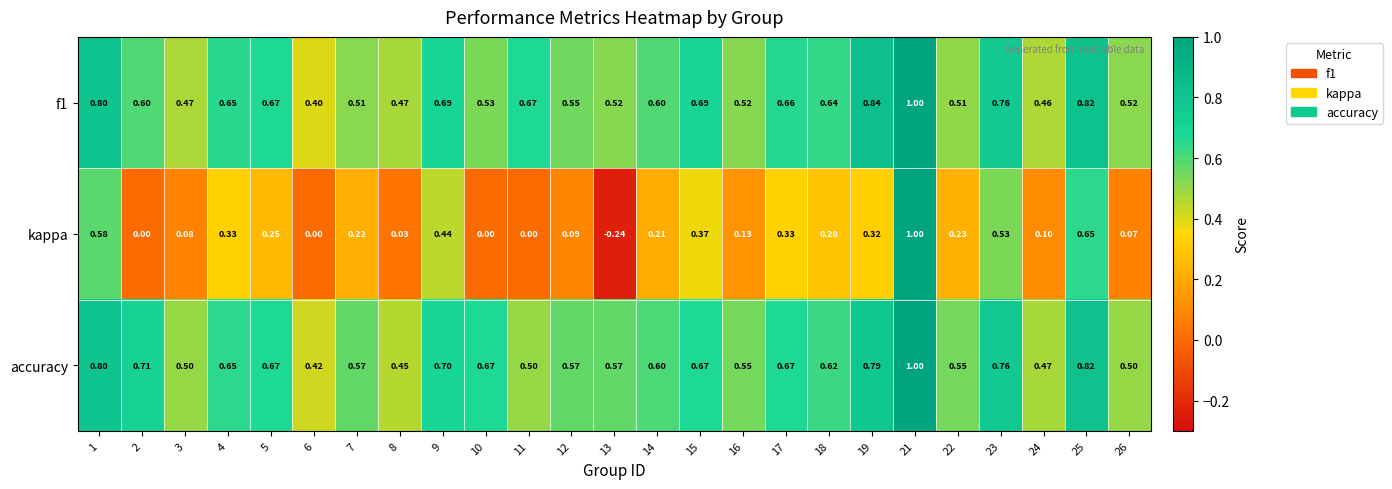

Which series changed the most between 3 and 18?

kappa